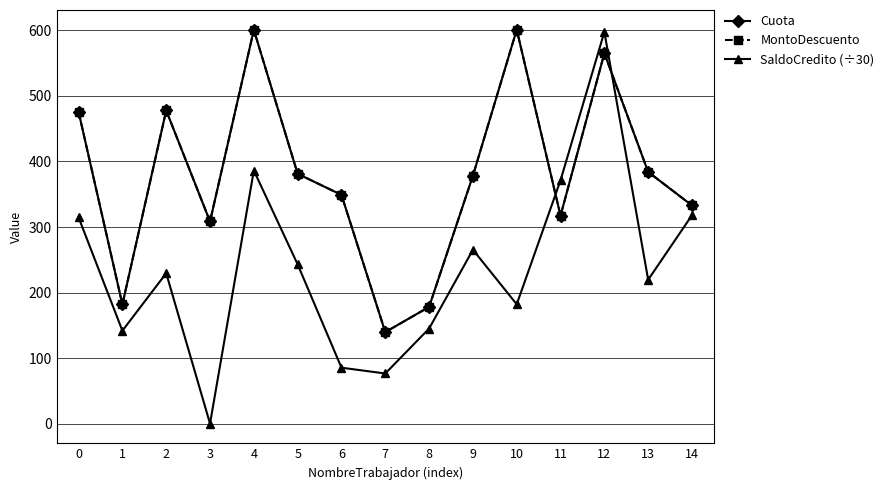

What is the maximum value for MontoDescuento?

601.1